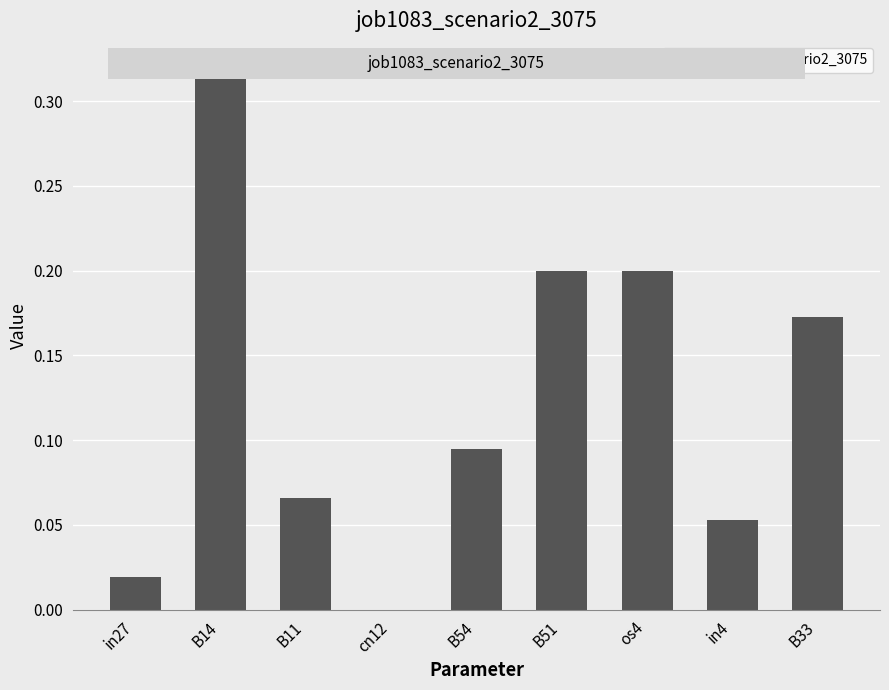

Are the bars grouped side by side (vs. stacked)?

No